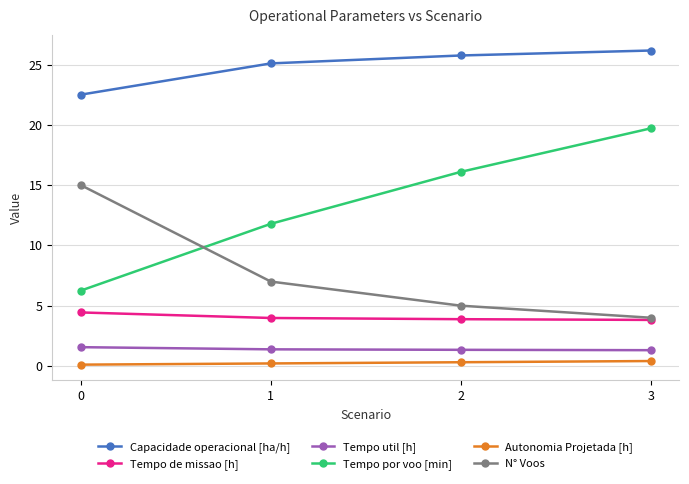

Is the value of Tempo por voo [min] at 3 greater than the value of Autonomia Projetada [h] at 2?

Yes